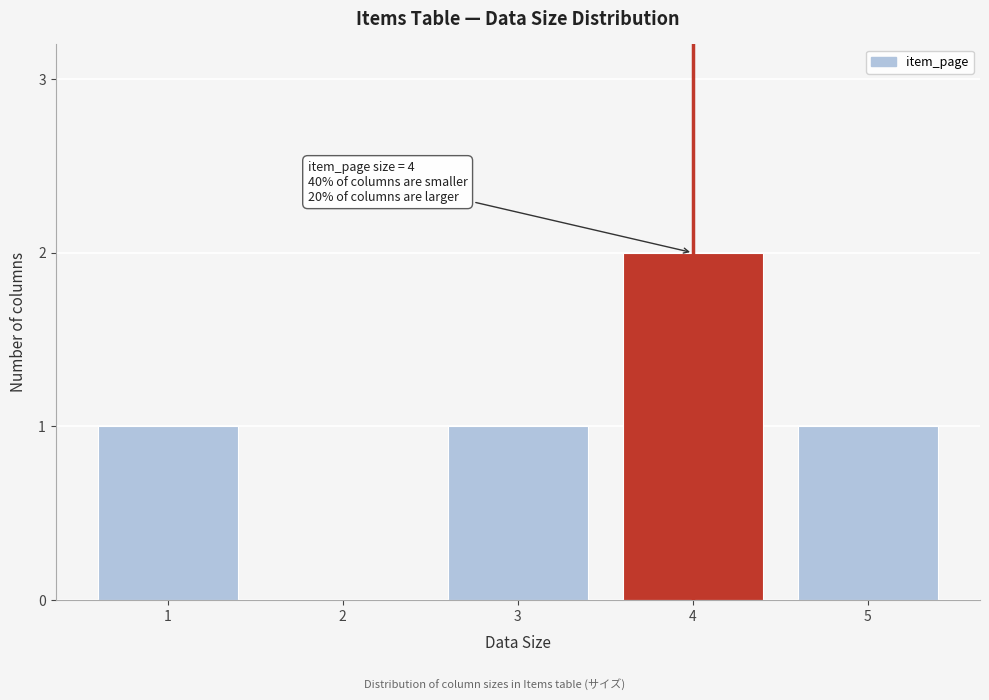

Reading left to right, what are all the values shown in this chart?

1=1	2=0	3=1	4=2	5=1